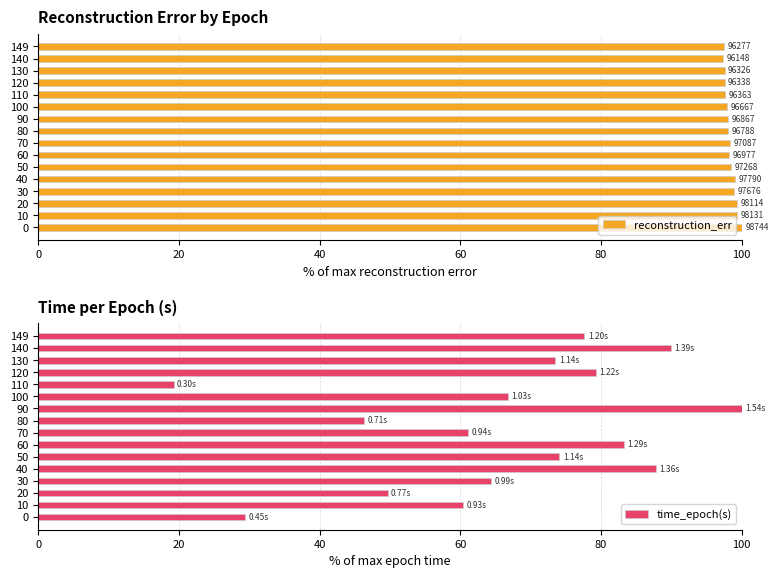

What is the average value of the time_epoch(s) series?

66.4